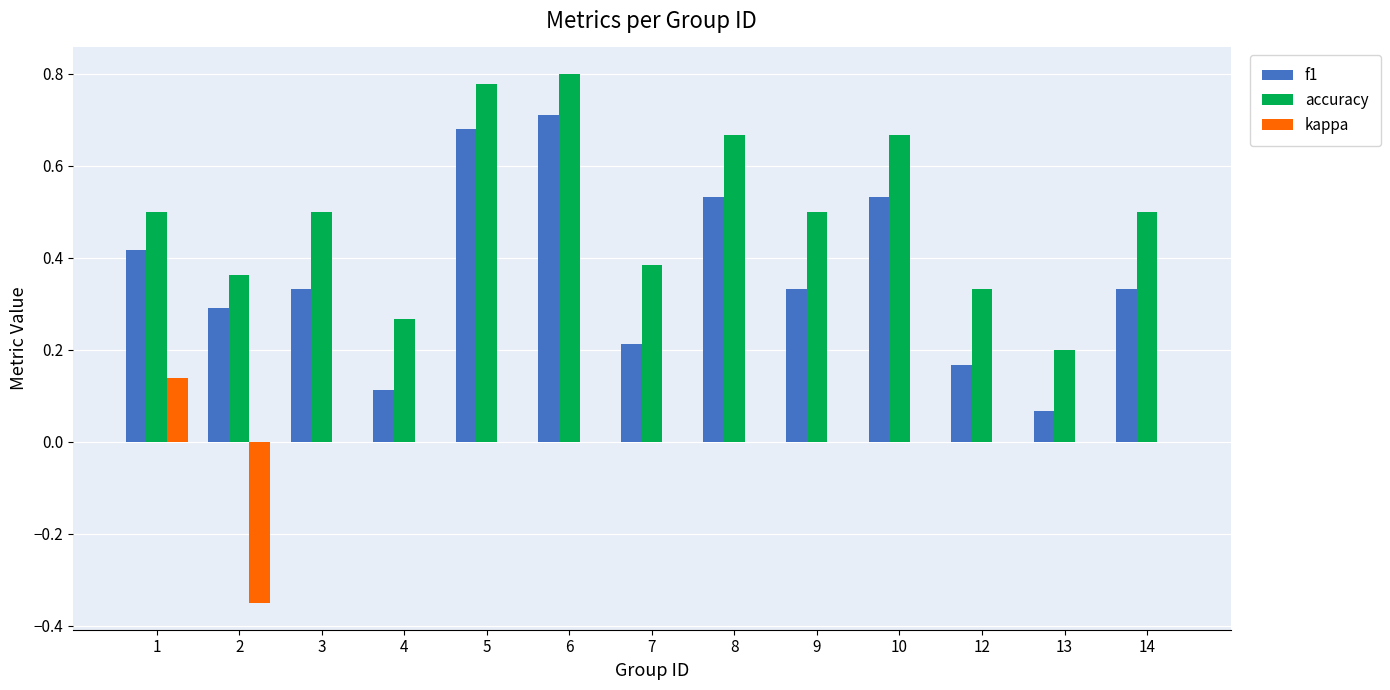

Is the value of kappa at 12 greater than the value of f1 at 7?

No